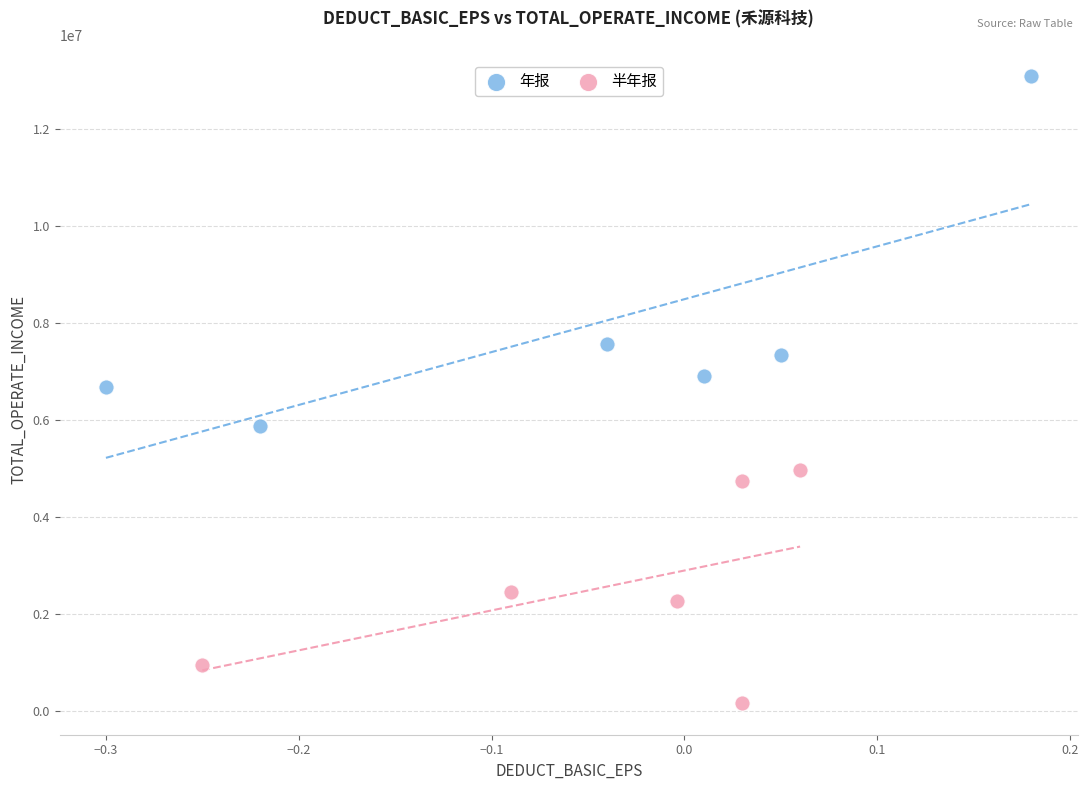

Which series reaches the minimum Y coordinate?

半年报